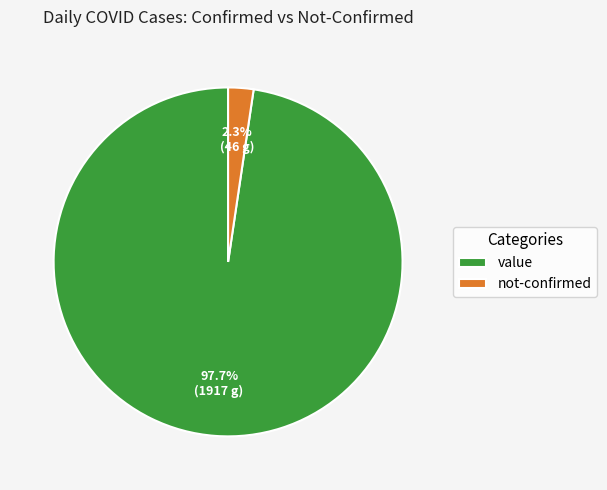

Do value and not-confirmed together represent more than half of the pie?

Yes